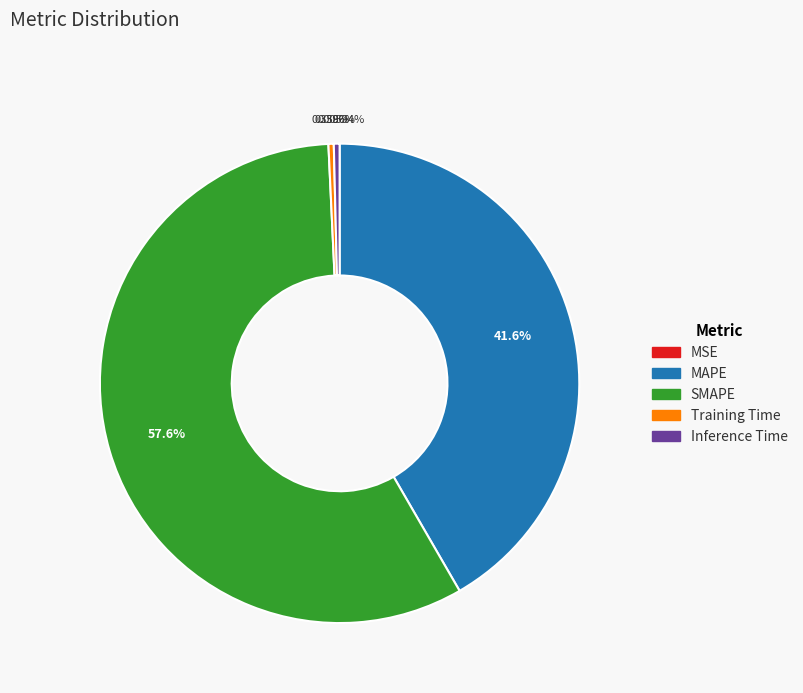

Which category has the biggest portion of the pie?

SMAPE